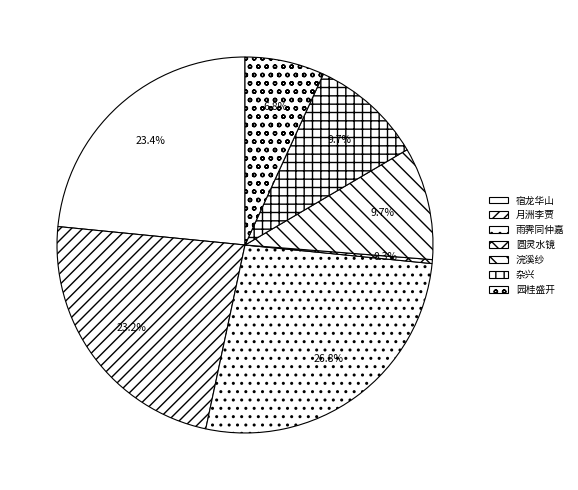

How many slices are in this pie chart?

7